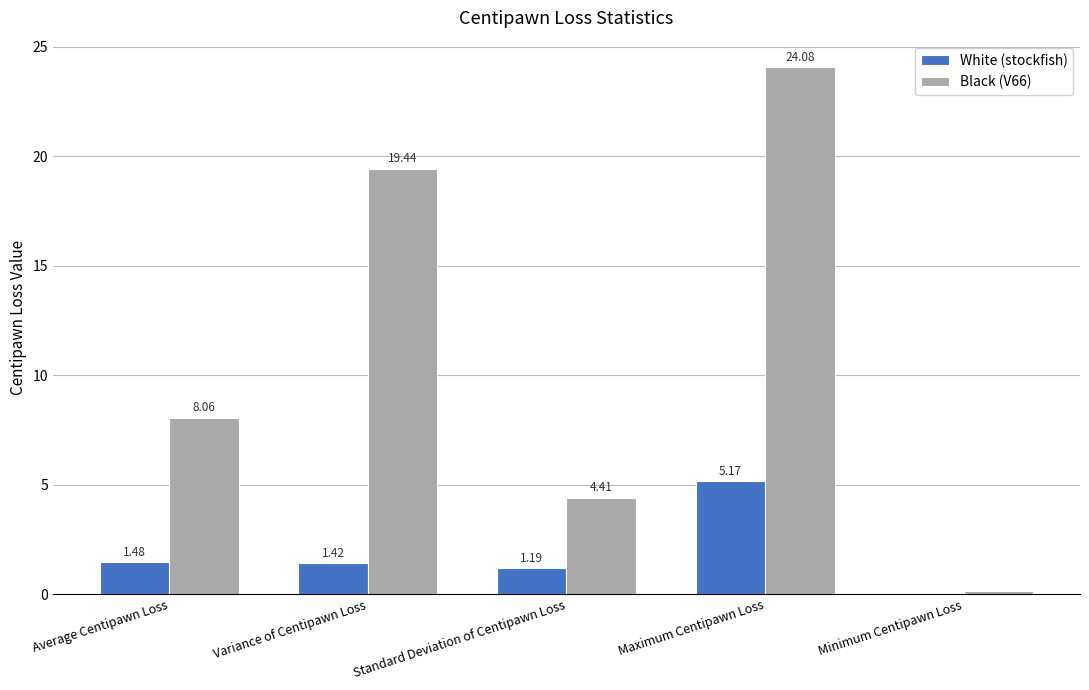

How many data points in White (stockfish) are above 1?

4